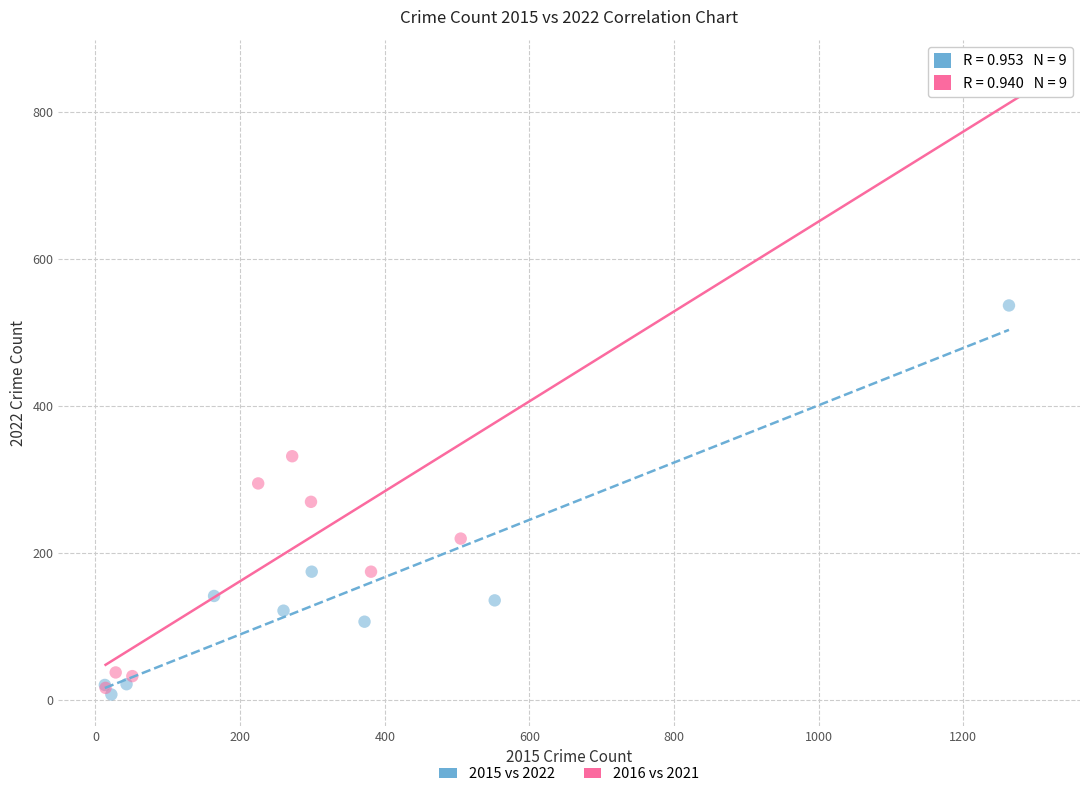

Which series reaches the minimum Y coordinate?

2015 vs 2022